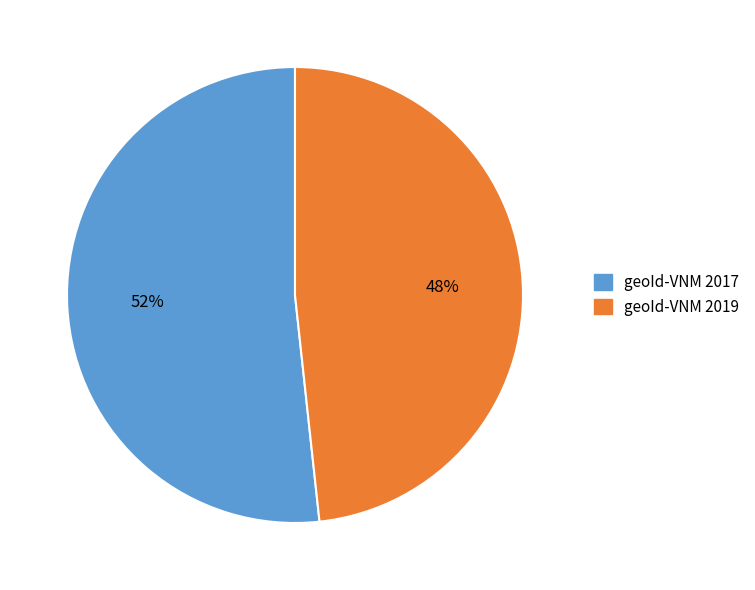

To the nearest percent, what percentage of the pie is geoId-VNM 2019?

48%